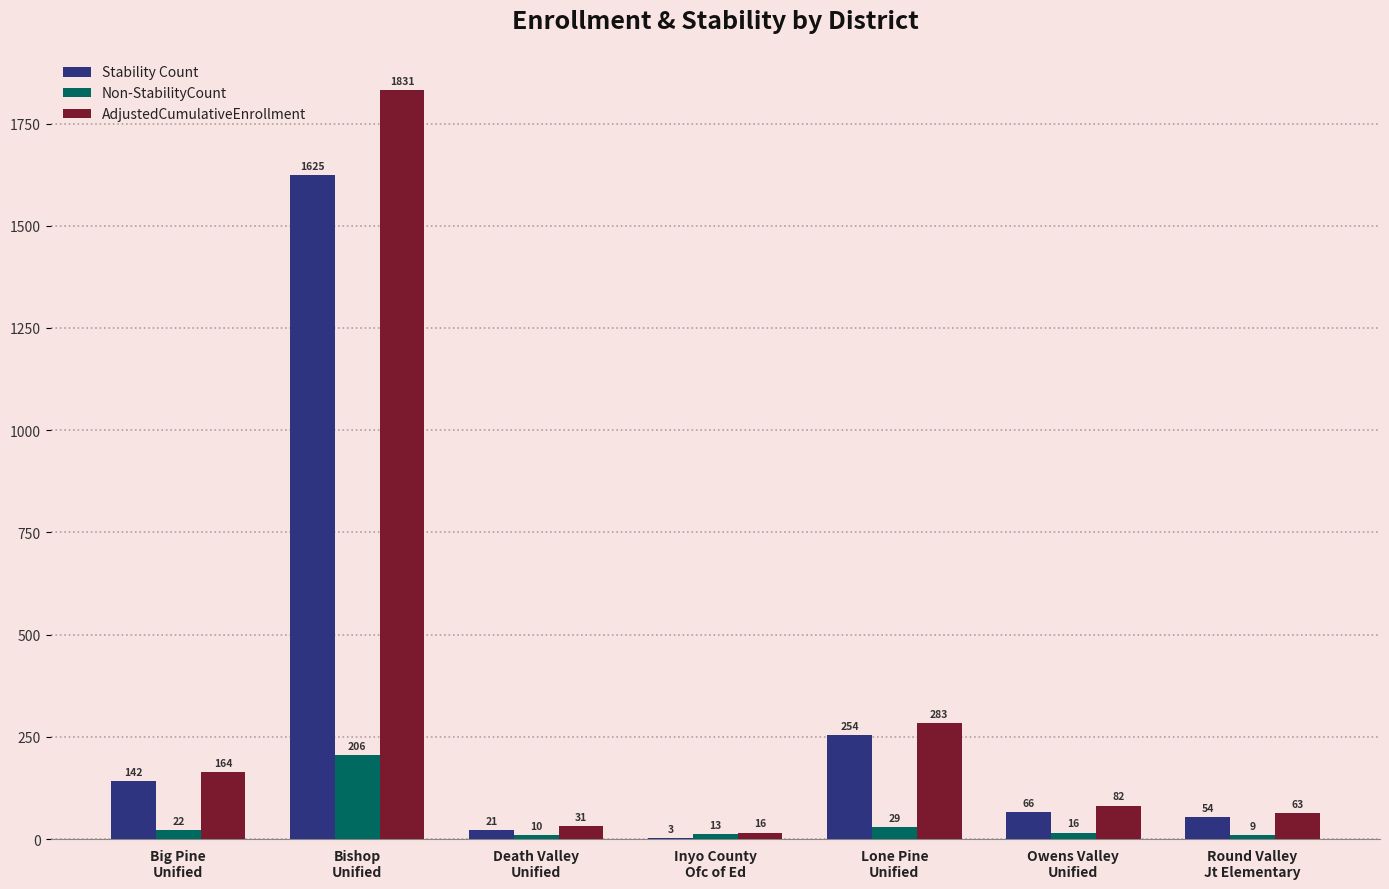

Count the number of categories in the chart.

7